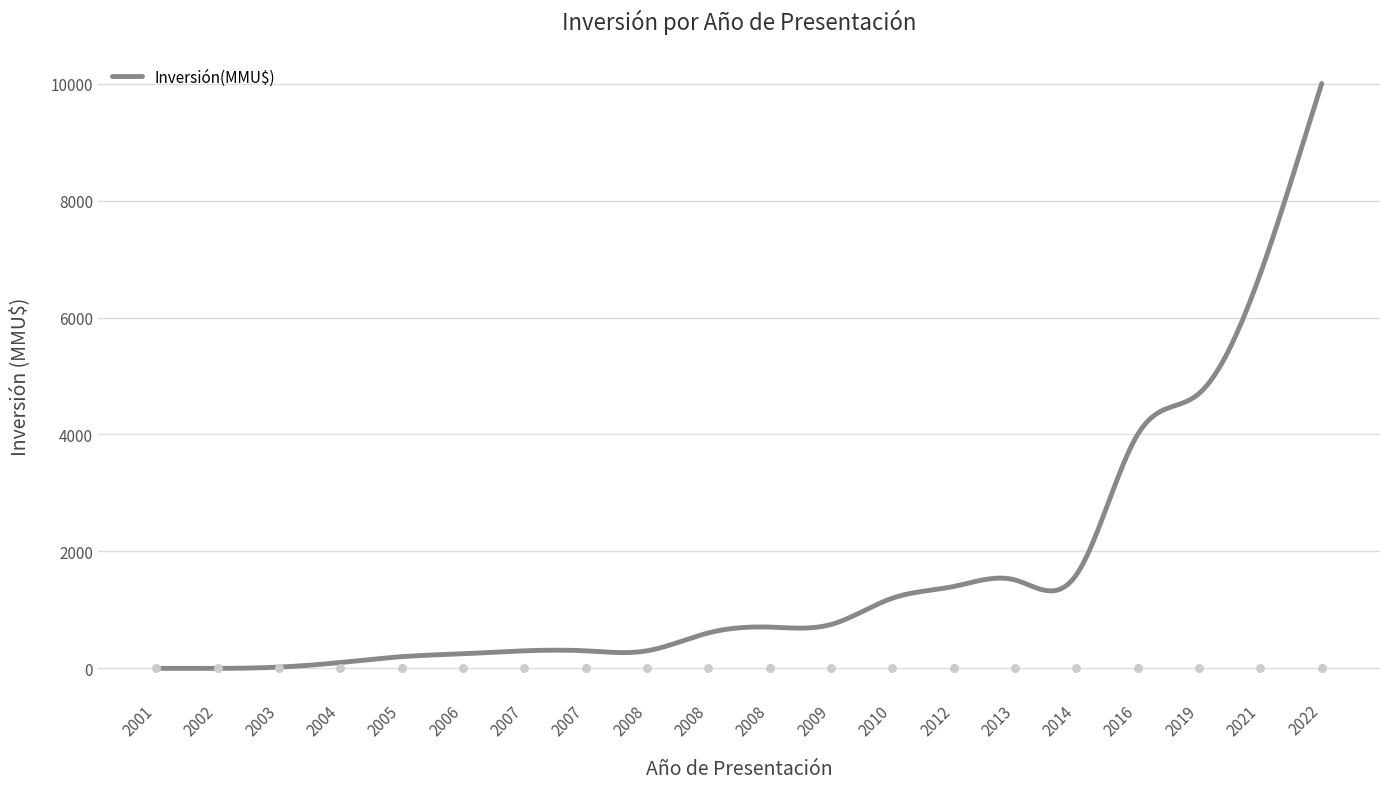

Between 2008 and 2014, which is larger?

2014